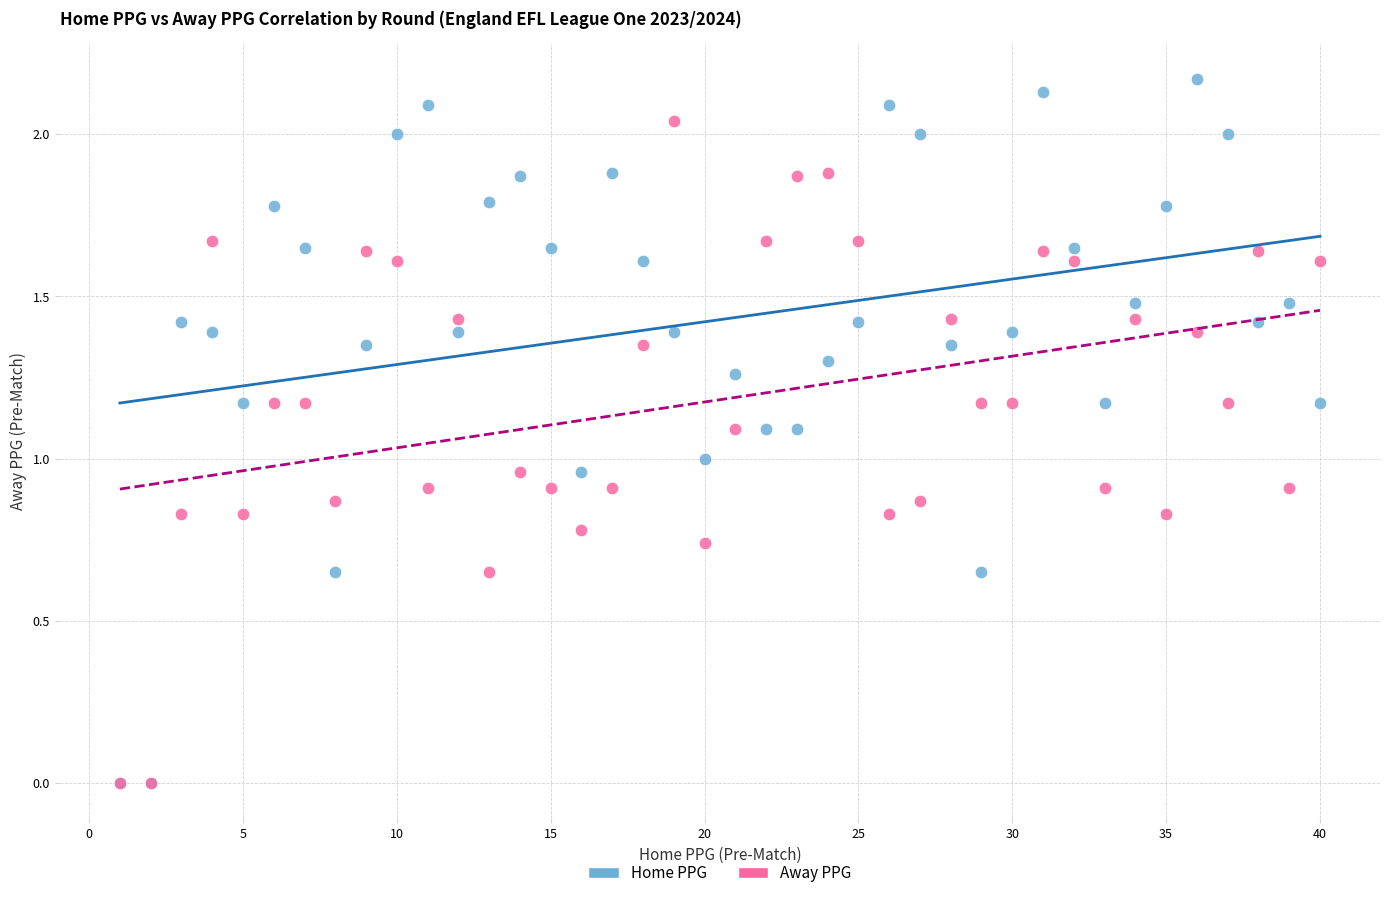

What are all the series names shown in the legend?

Home PPG, Away PPG